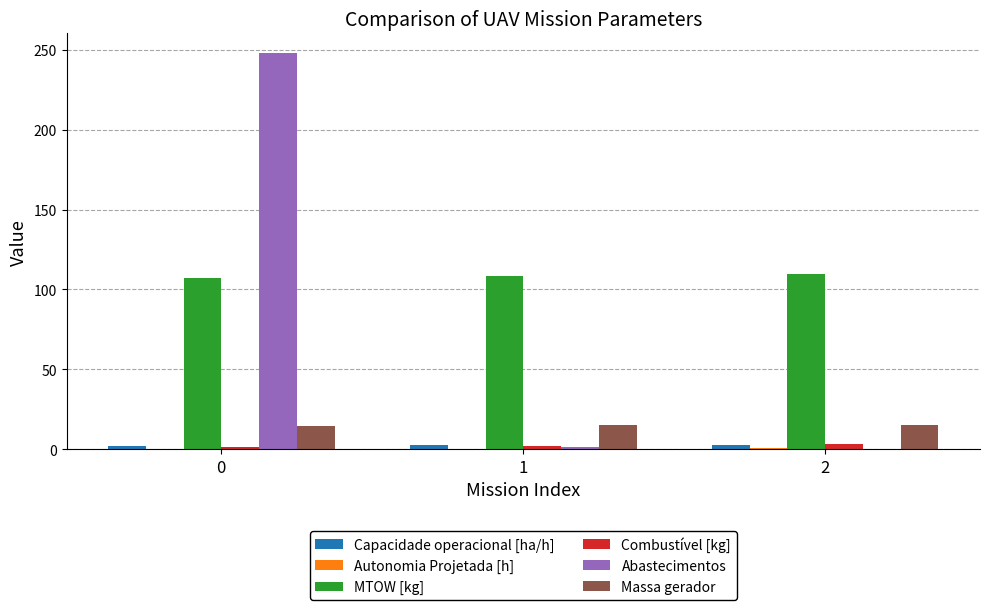

Does the chart contain stacked bars?

No